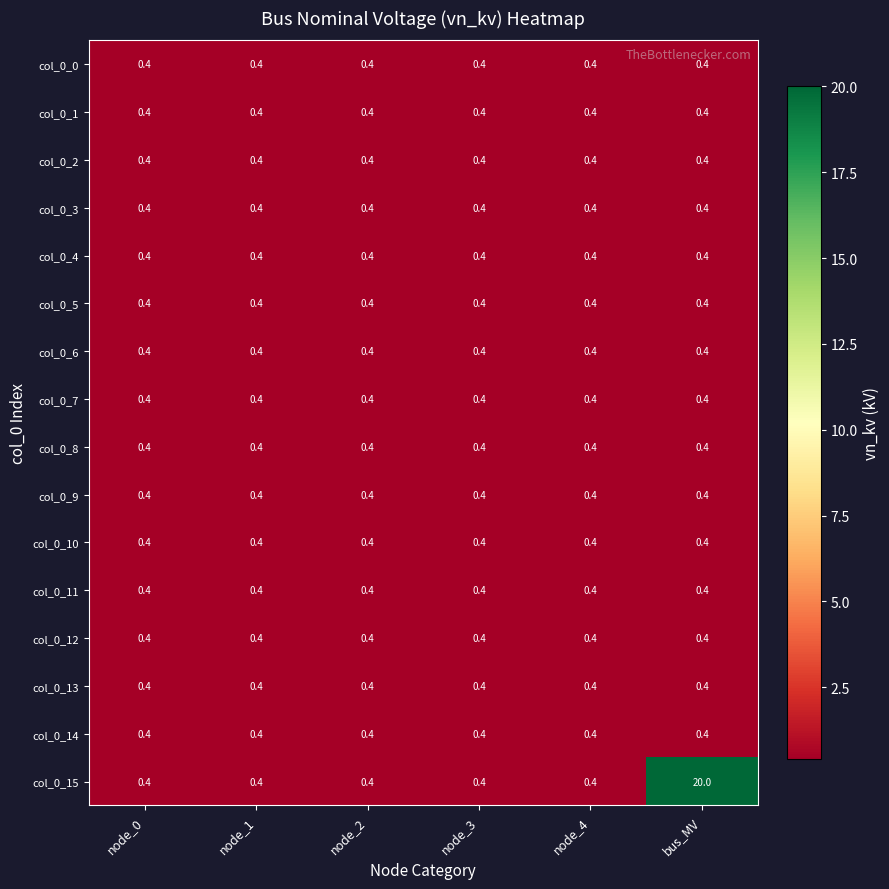

What is the sum of all col_0_5 values?

2.4